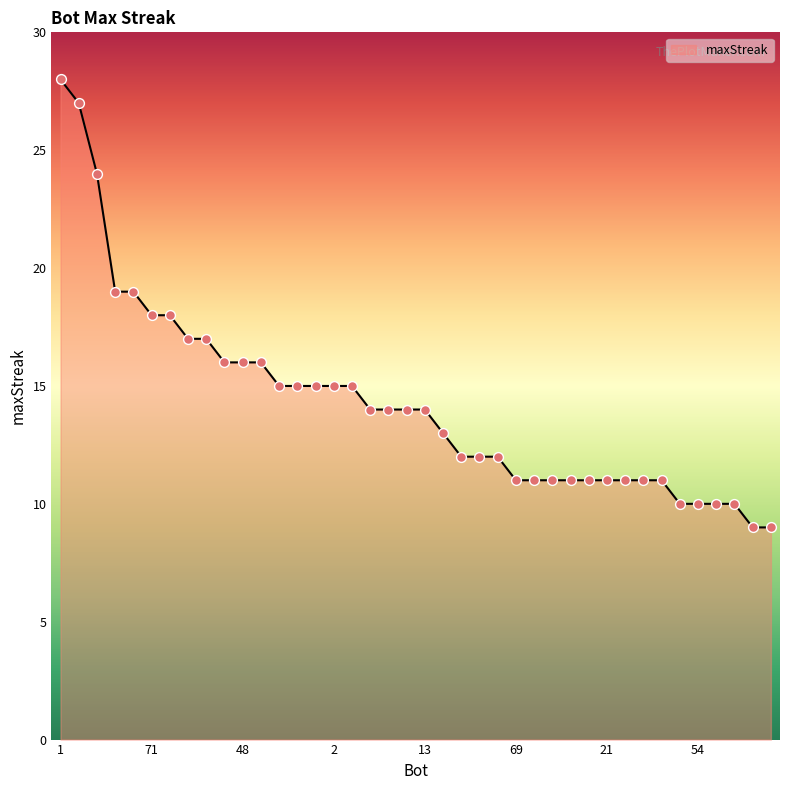

What is the minimum value shown in the chart?

9